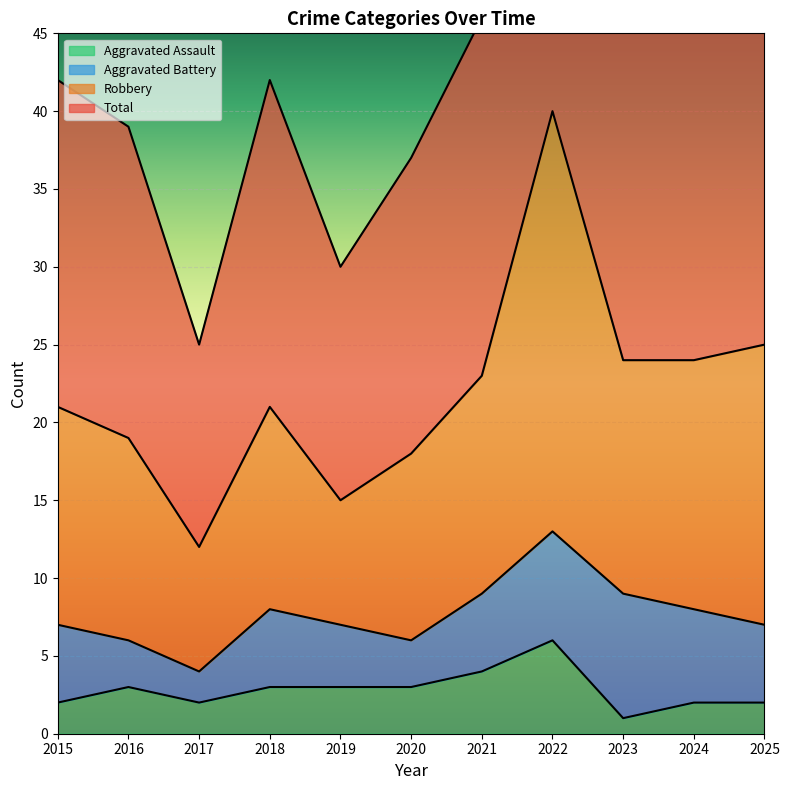

At which label does Aggravated Assault reach its minimum?

2023